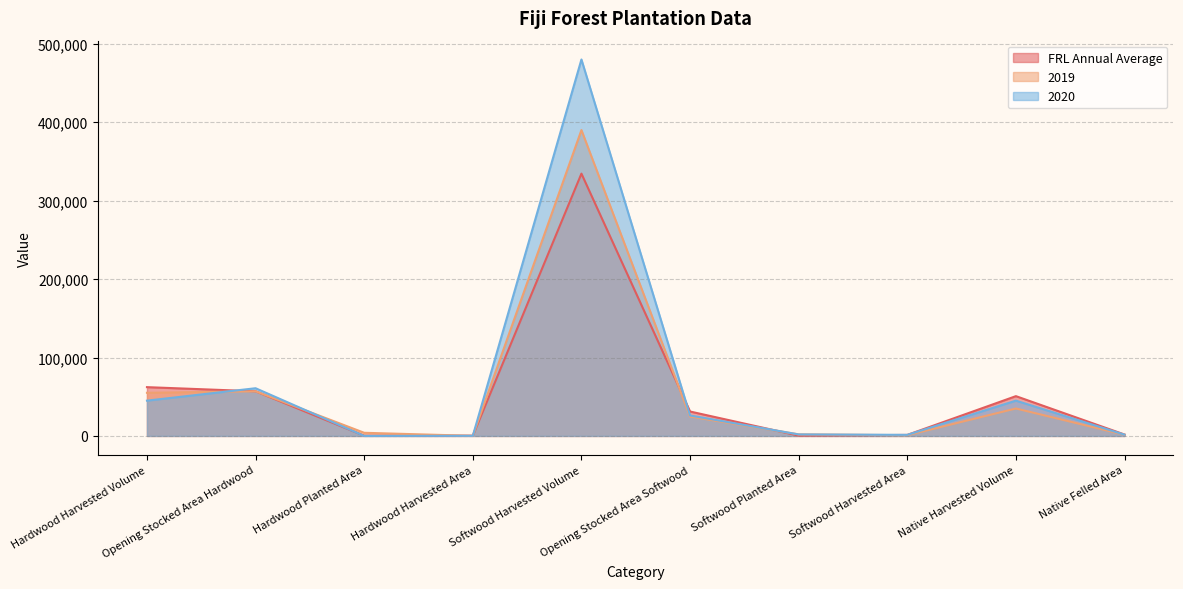

Reading left to right, transcribe all the data shown in this chart.

FRL Annual Average: 62199.5	56926.0	278.0	301.0	334463.2	31141.0	371.0	1282.0	50731.5	1798.5
2019: 55000.0	56903.0	4007.9	103.8	390000.0	24698.0	2008.0	909.0	35000.0	1500.0
2020: 45000.0	60807.0	0.0	142.9	480000.0	26094.0	1910.0	1377.0	45000.0	1600.0